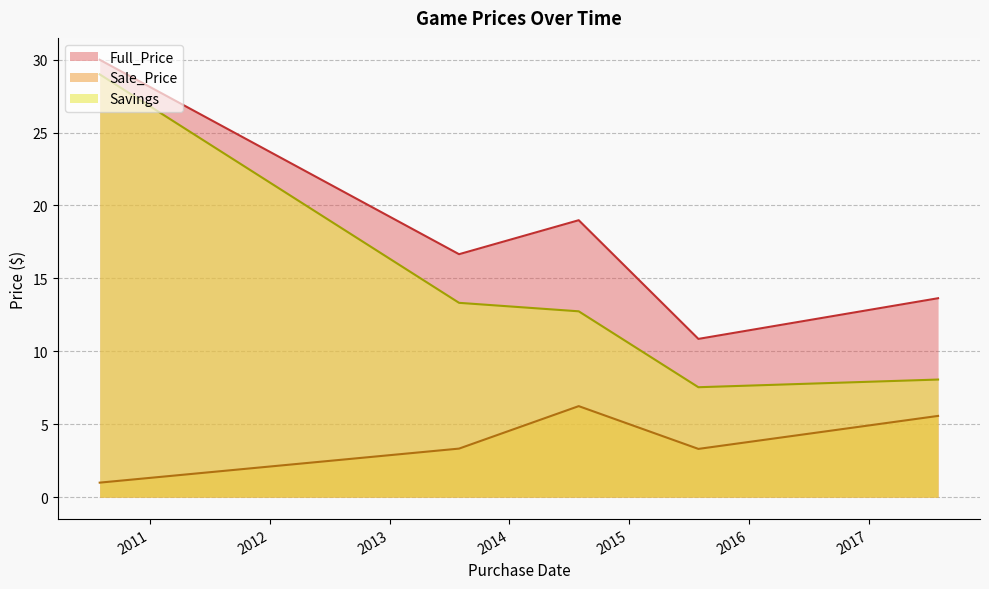

In Savings, how many points are lower than both neighbors (excluding endpoints)?

1